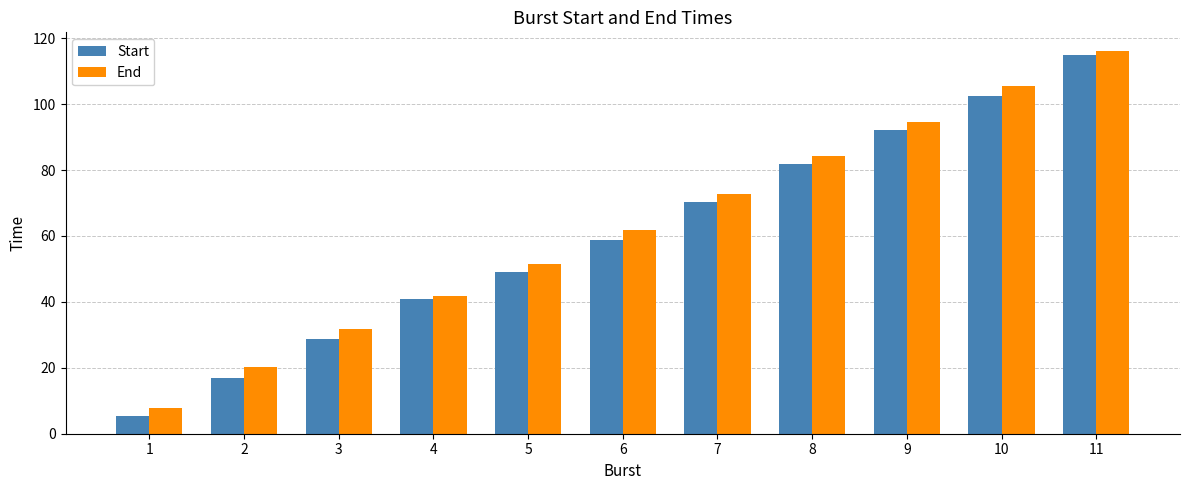

How many bars are there in each group?

2